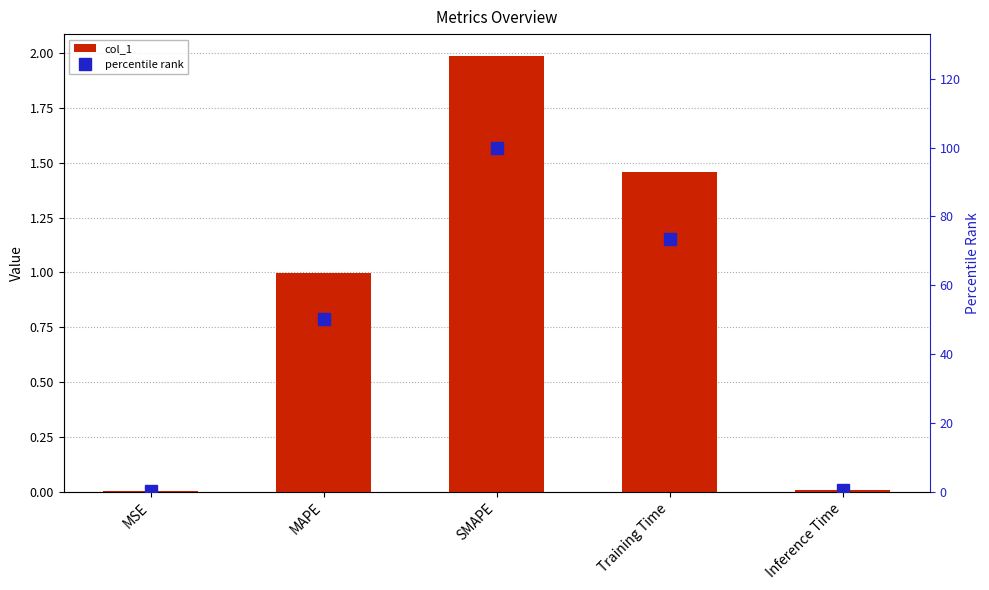

Is the value of col_1 at Training Time greater than the value of percentile rank at Training Time?

No